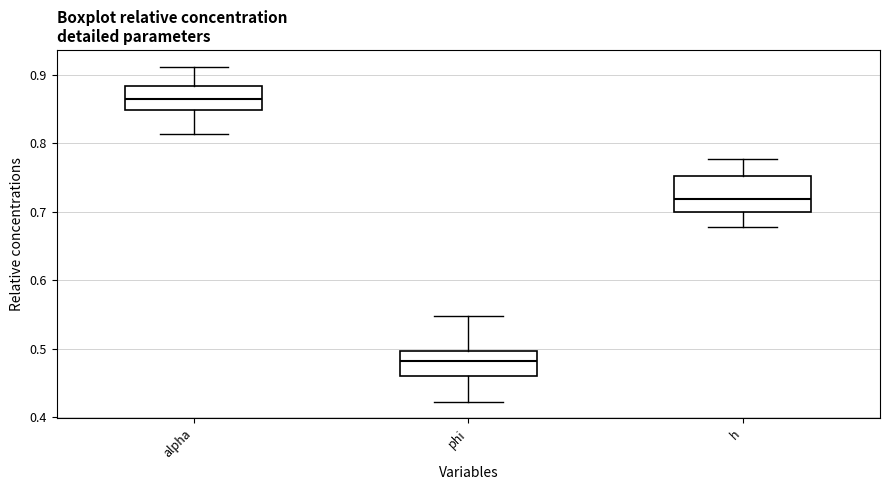

Reading left to right, read every box against the y-axis: the position of its median line, the range the box covers, and the ends of its whiskers. The values are not printed on the chart, so give them approximately, as read against the axis.

alpha: median 0.86, box 0.85 to 0.88, whiskers 0.81 to 0.91
phi: median 0.48, box 0.46 to 0.50, whiskers 0.42 to 0.55
h: median 0.72, box 0.70 to 0.75, whiskers 0.68 to 0.78